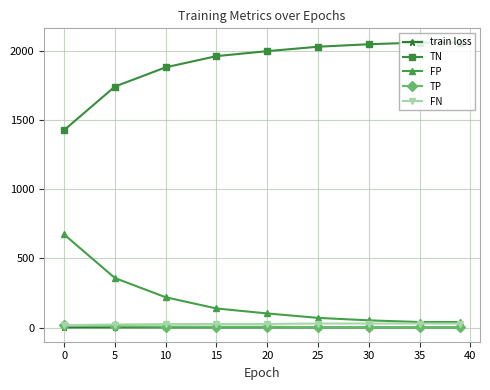

How many lines are shown in the chart?

5